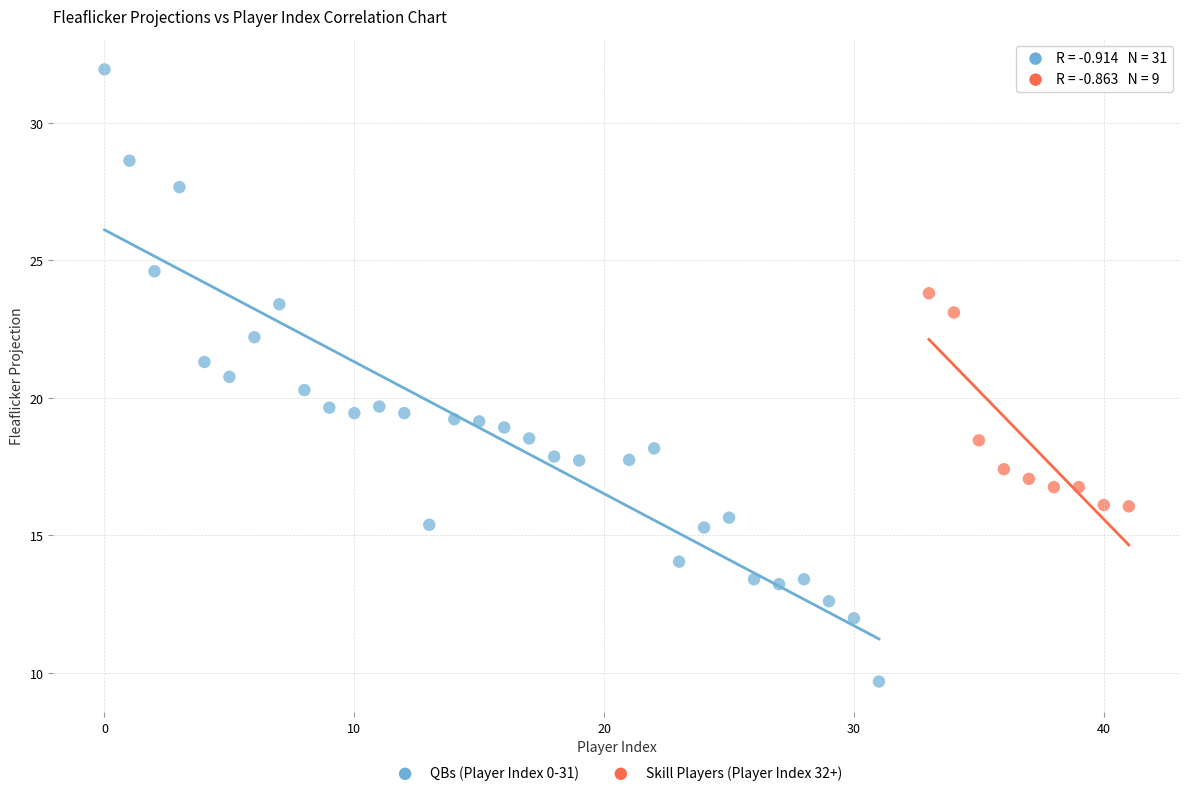

Which series has the largest Y range (max minus min)?

QBs (Player Index 0-31)